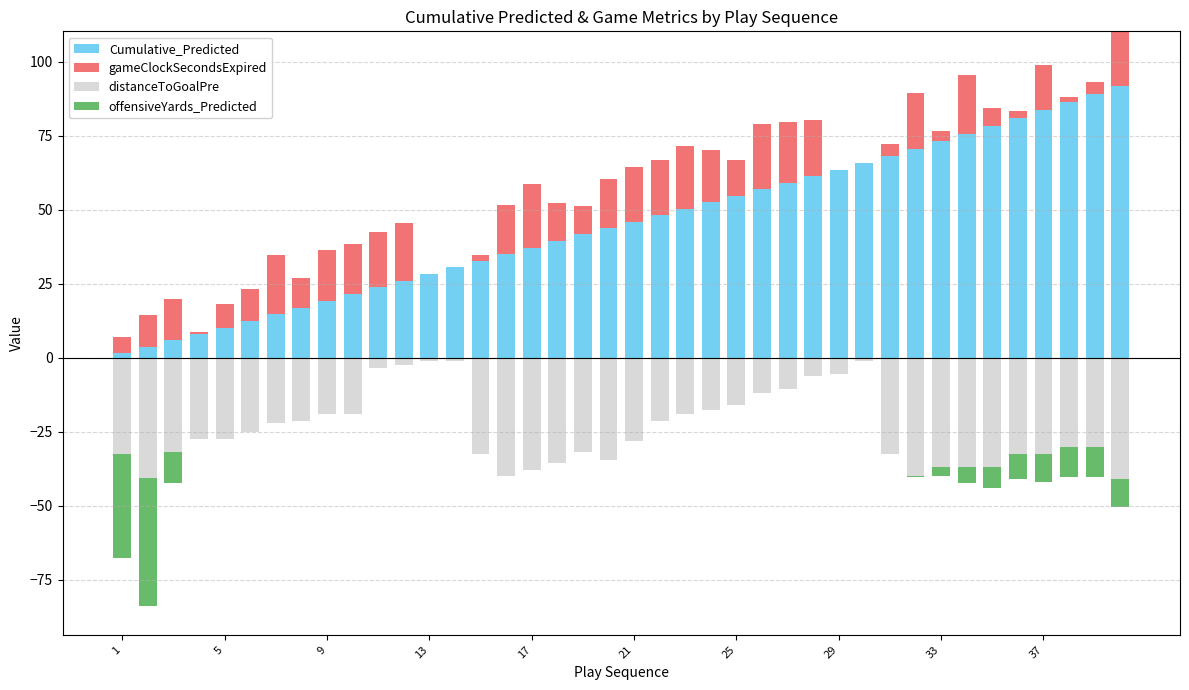

The Cumulative_Predicted series shows 54.7 at 25. True or false?

True